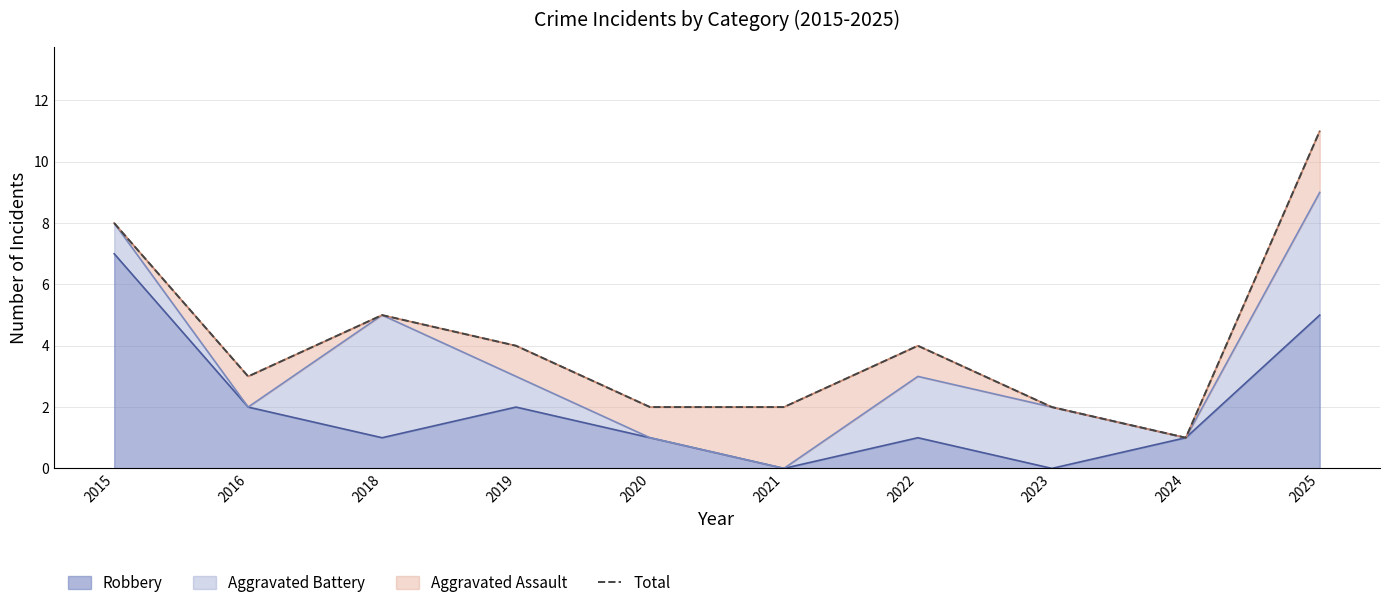

Does the chart have visible grid lines?

Yes